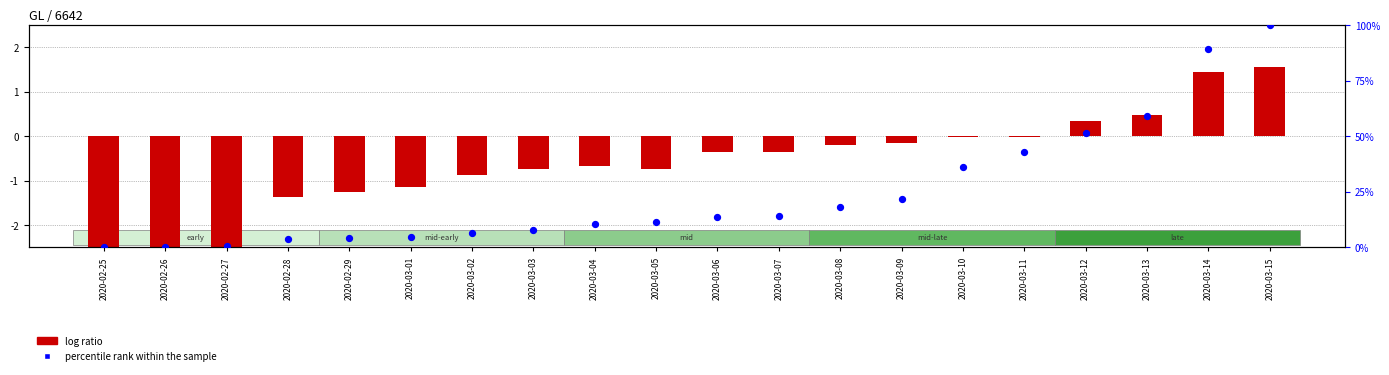

What are all the series names shown in the legend?

log ratio, percentile rank within the sample